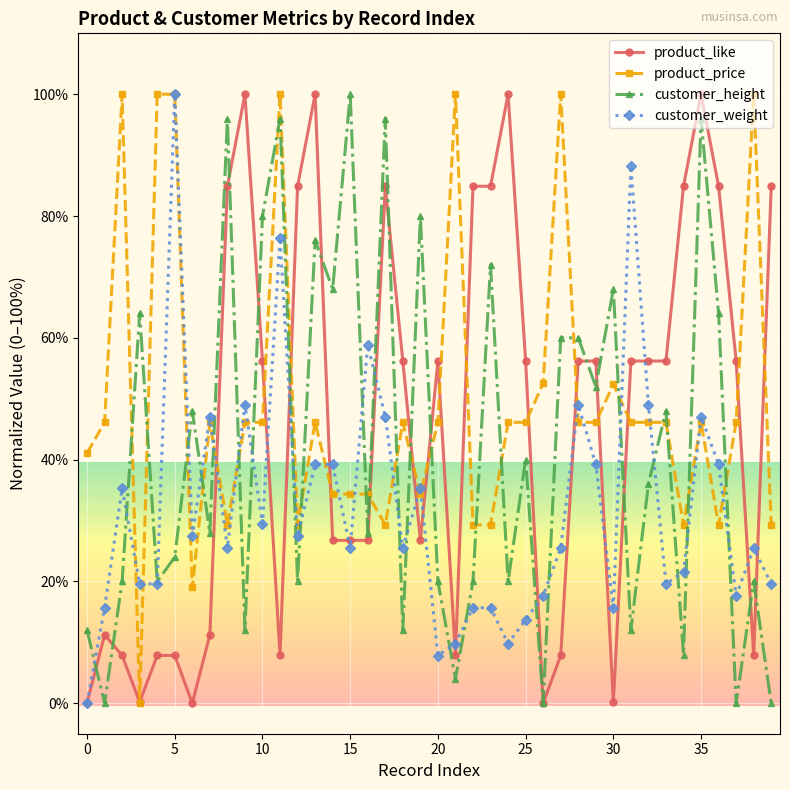

What is the greatest value displayed?

100.0